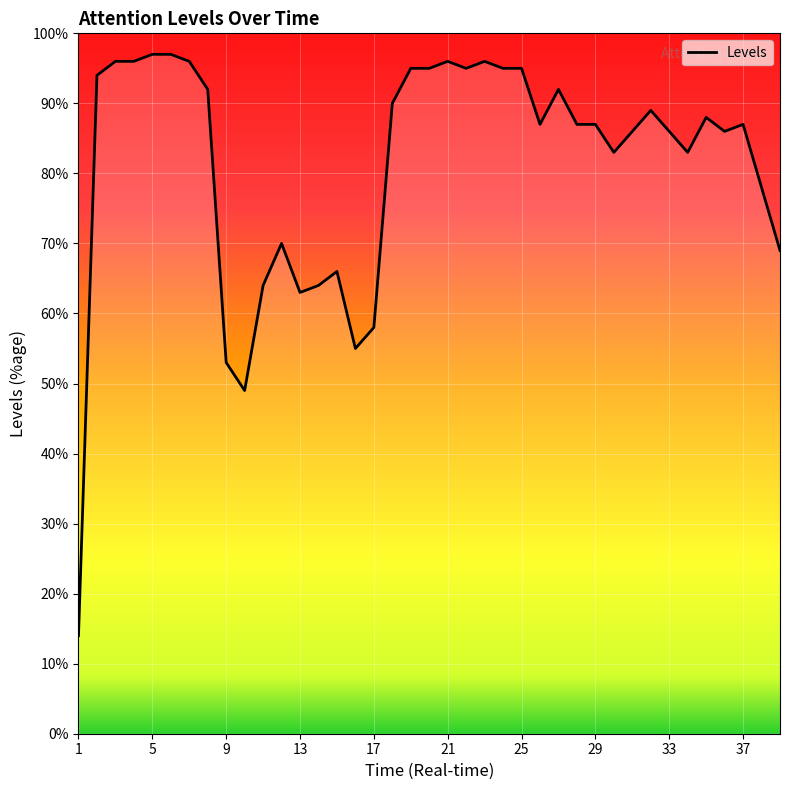

What value does the data have at 14, to the nearest 10?

60